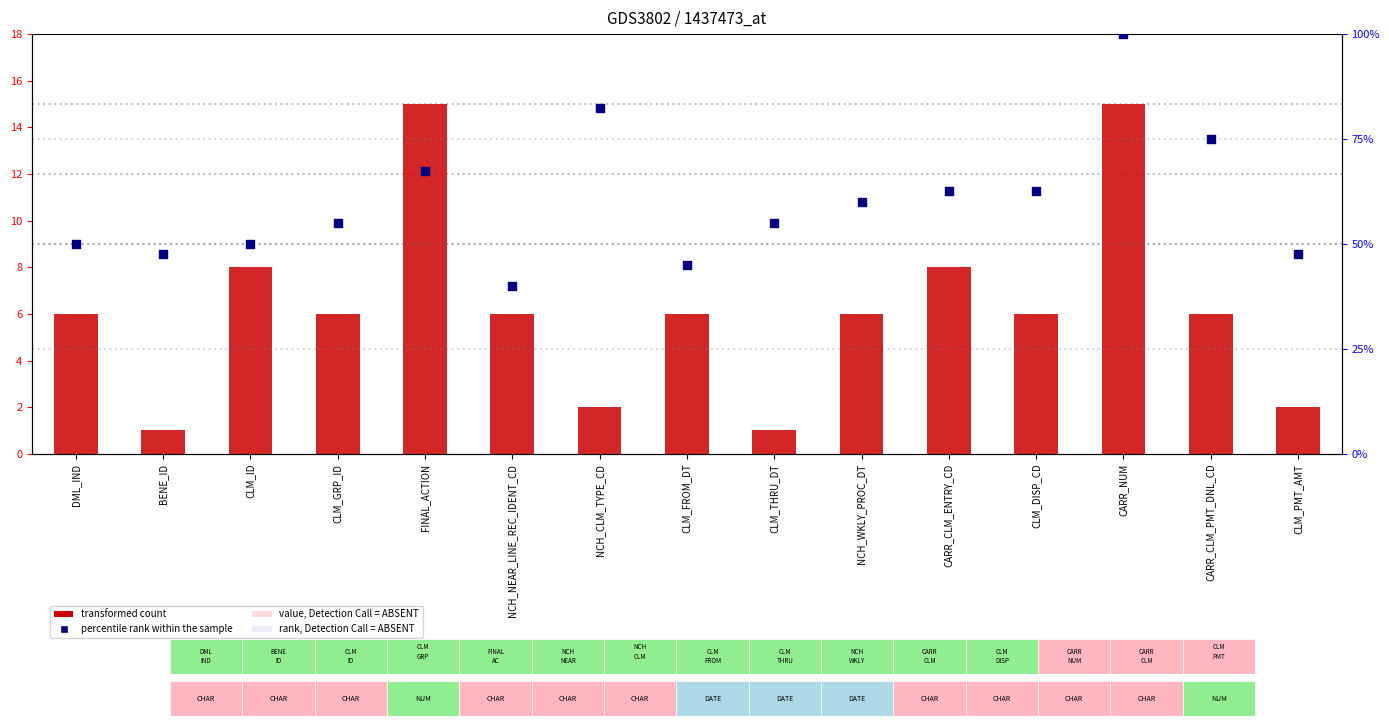

Is the value of percentile rank within the sample at CLM_PMT_AMT greater than the value of transformed count at CARR_NUM?

No